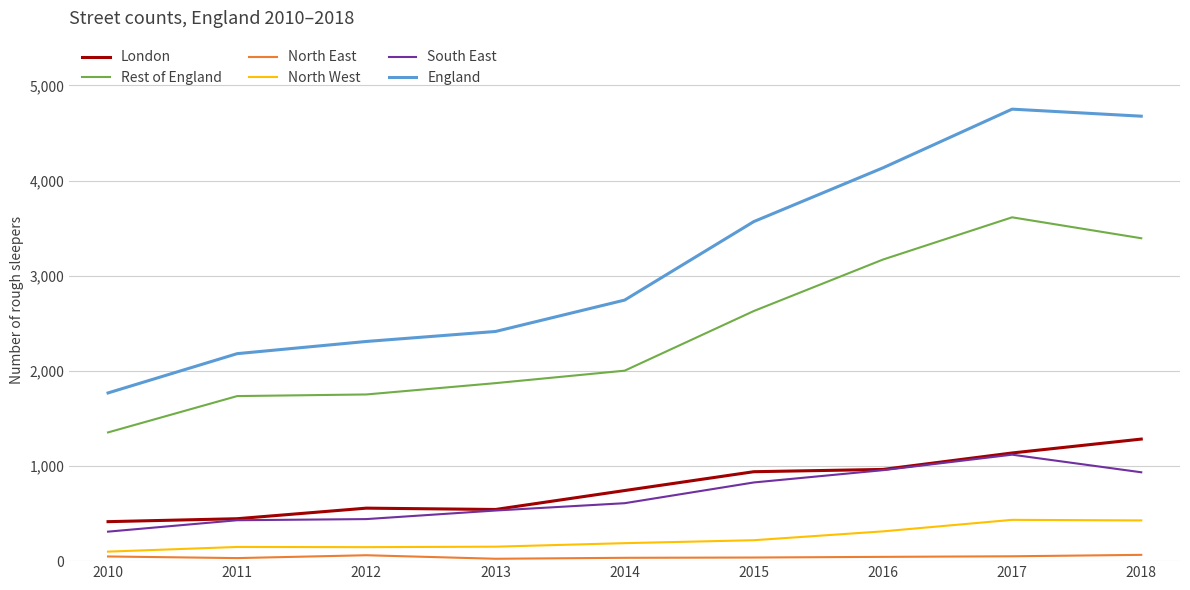

Count the number of categories in the chart.

9